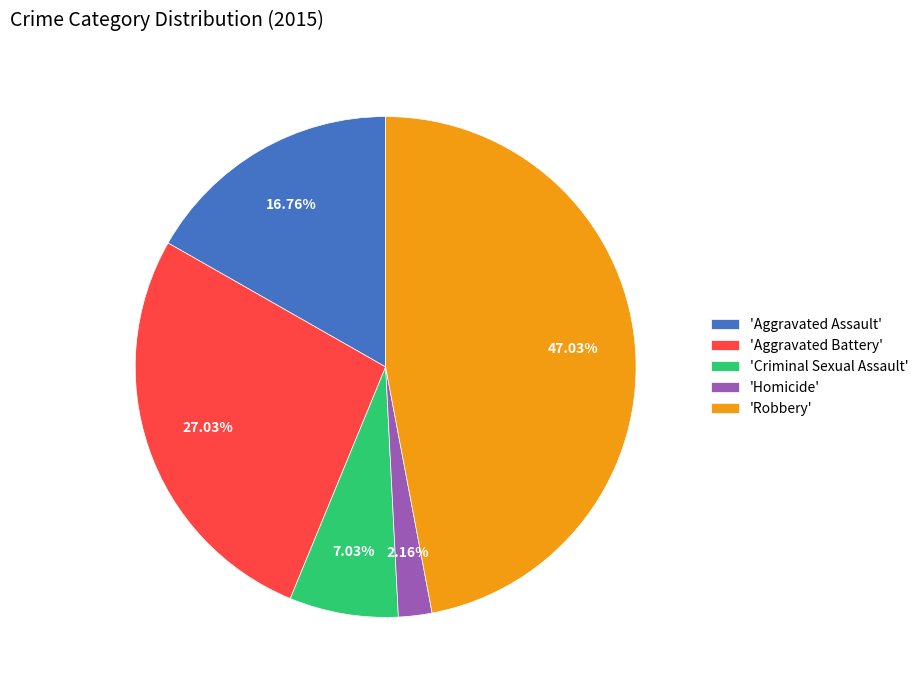

Combined, do 'Robbery' and 'Homicide' account for over 50%?

No